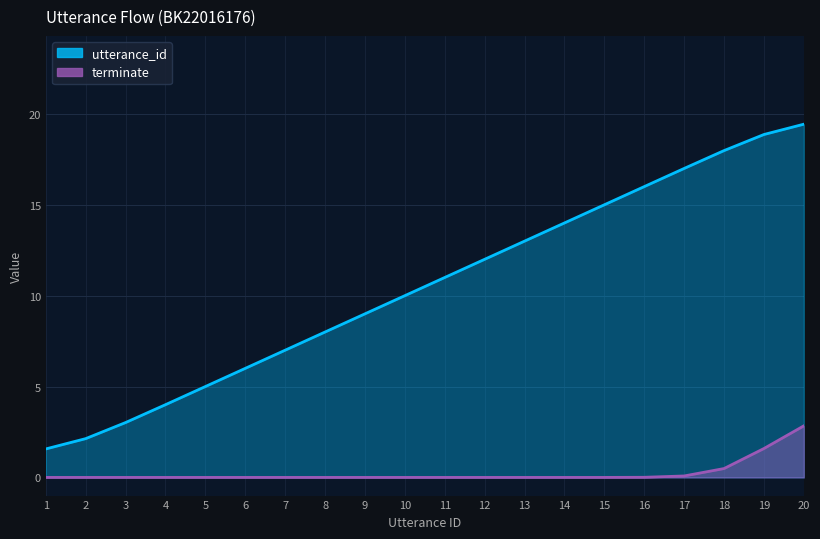

Rank the categories by value from lowest to highest.

1, 2, 3, 4, 5, 6, 7, 8, 9, 10, 11, 12, 13, 14, 15, 16, 17, 18, 19, 20